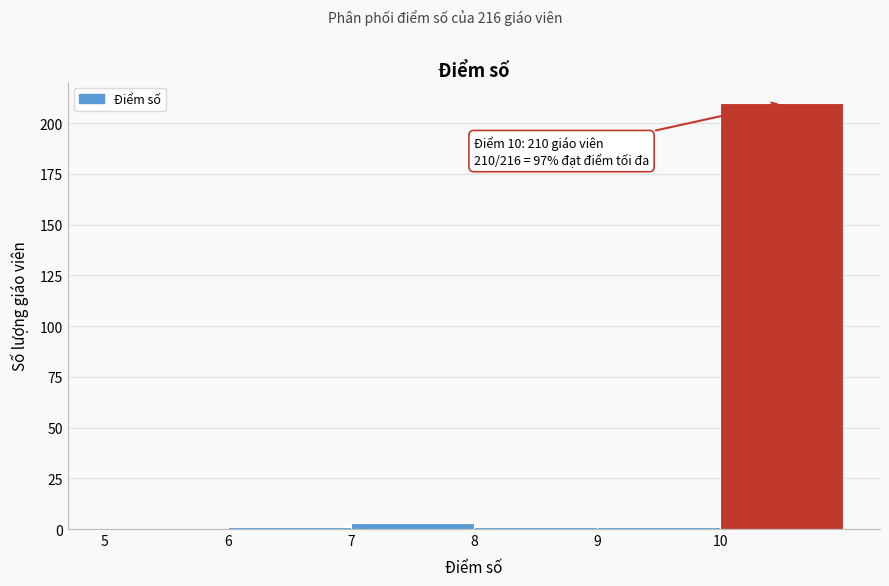

Over which range of the x-axis is the bar tallest?

10 to 11